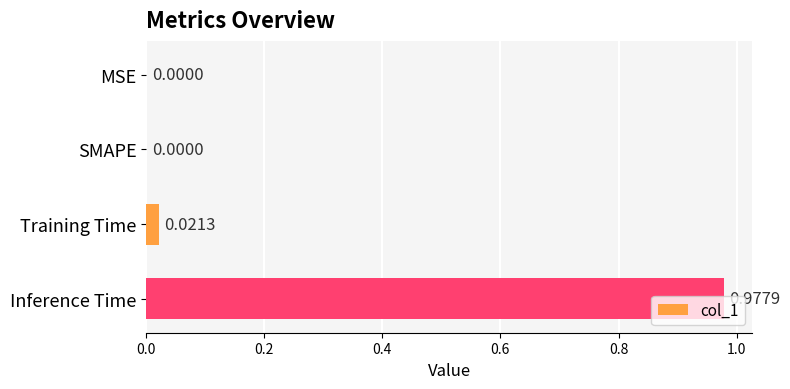

What is the change in value from Training Time to Inference Time?

+1.0